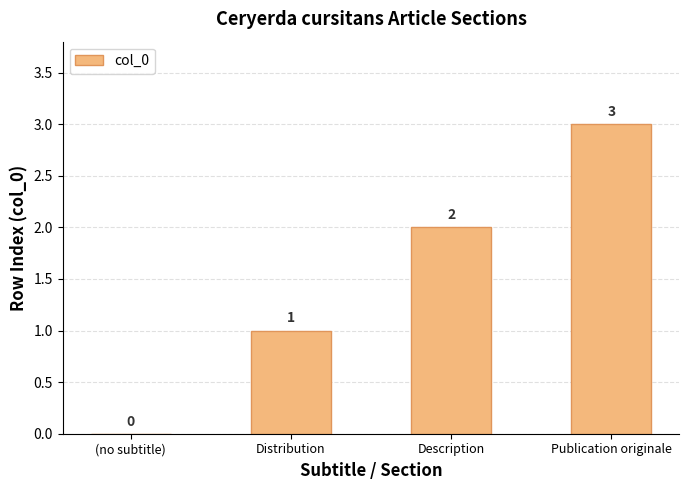

What is the maximum value shown in the chart?

3